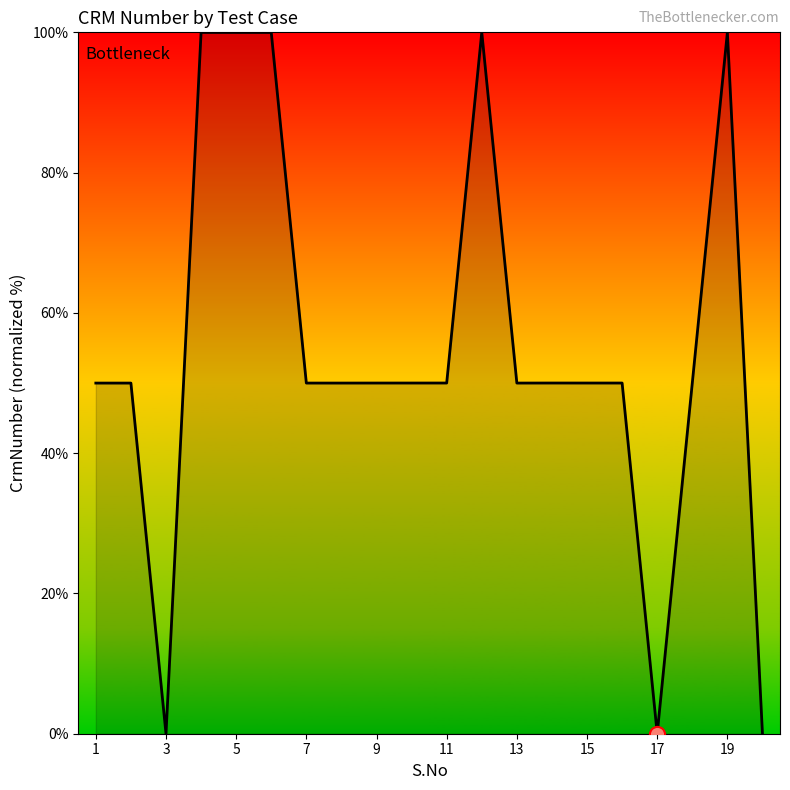

What is the maximum value shown in the chart?

100.0